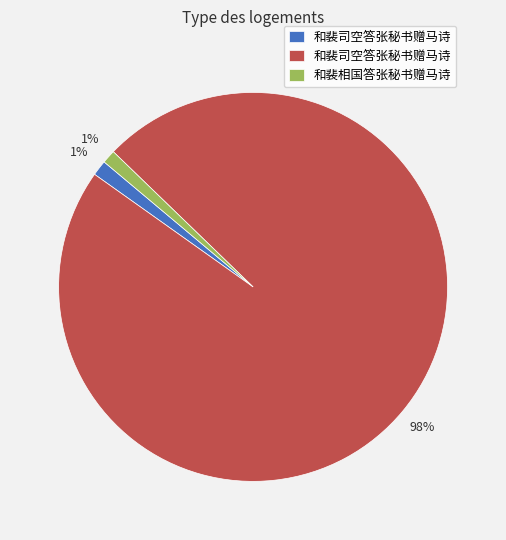

Is there a majority slice in this chart?

Yes